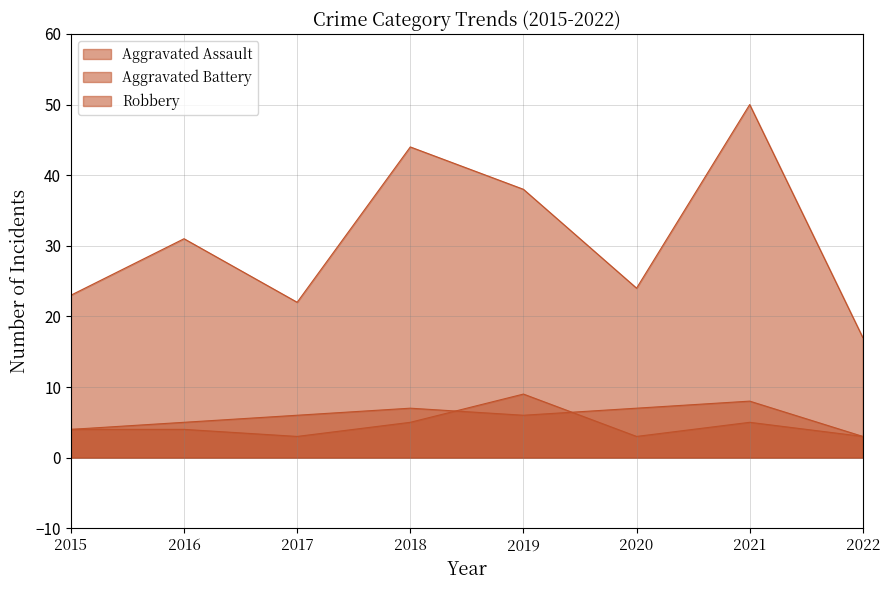

Between 2018 and 2021, which series saw the biggest shift?

Robbery